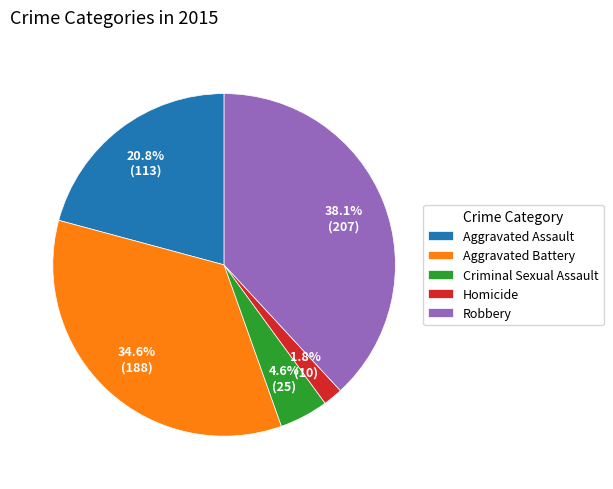

True or false: Robbery accounts for 38% of the total.

True